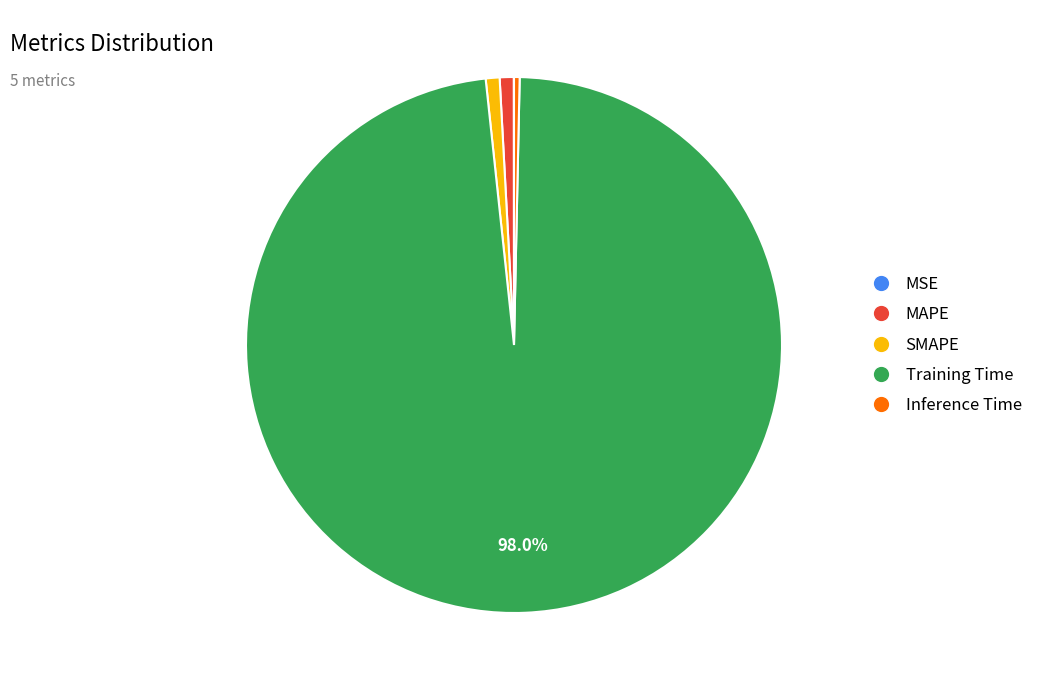

Does Inference Time represent more than half of the total?

No